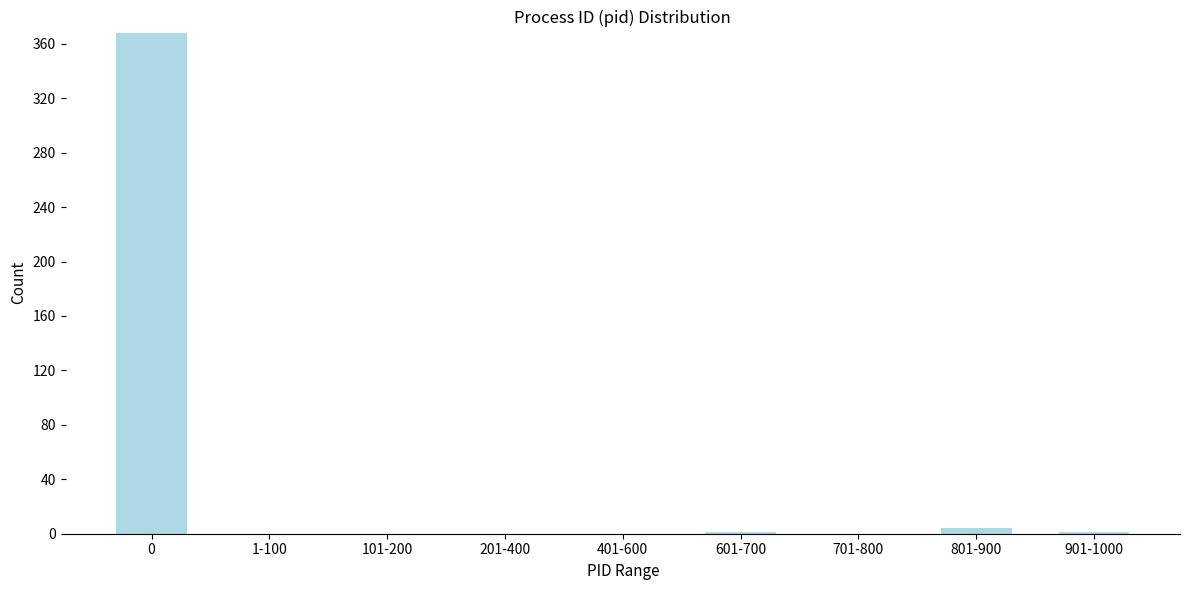

What is the sum of all values?

374